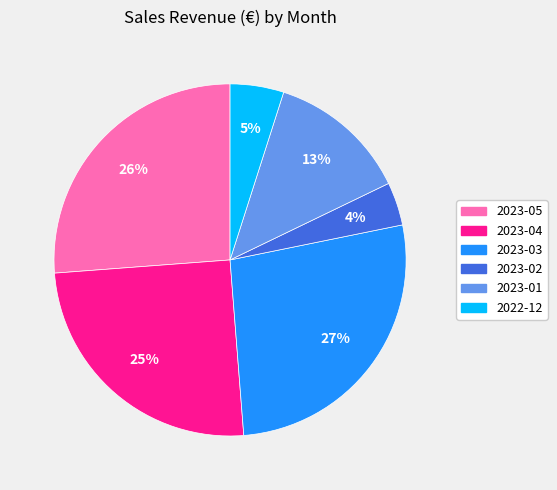

To the nearest percent, what percentage of the pie is 2023-05?

26%